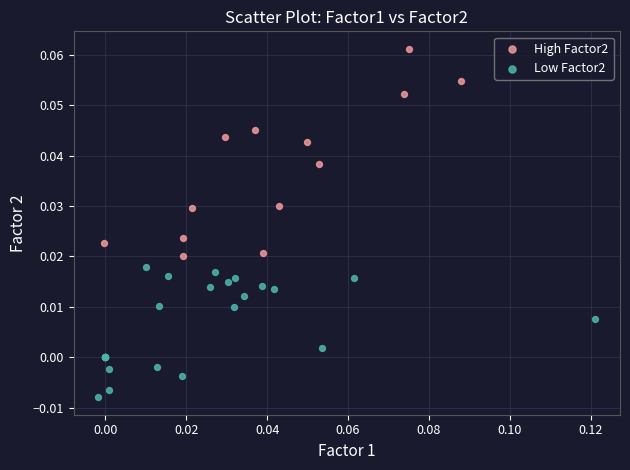

Which series reaches the maximum Y coordinate?

High Factor2